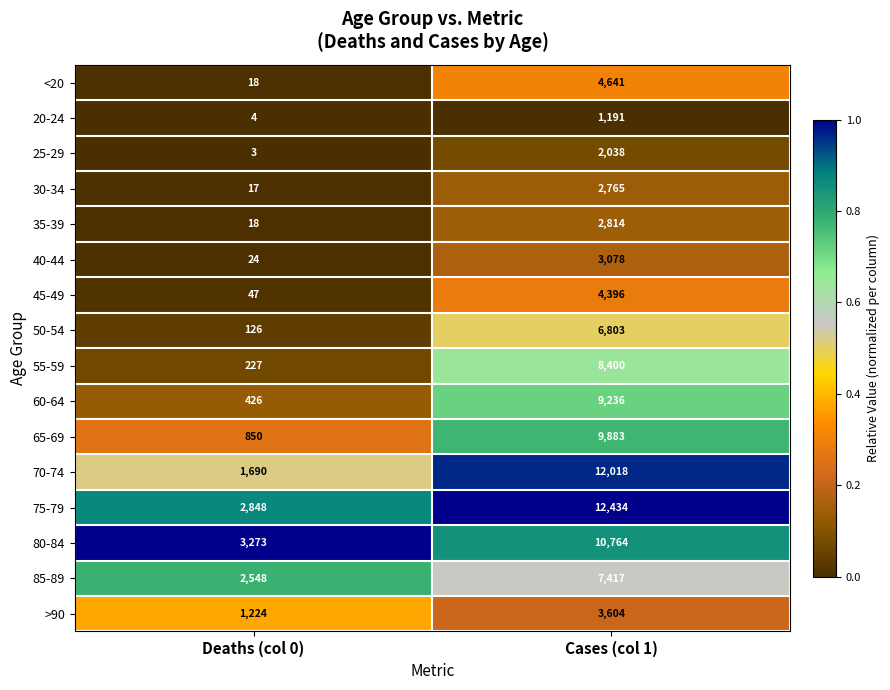

What is the difference between the highest and lowest values at Cases (col 1)?

11243